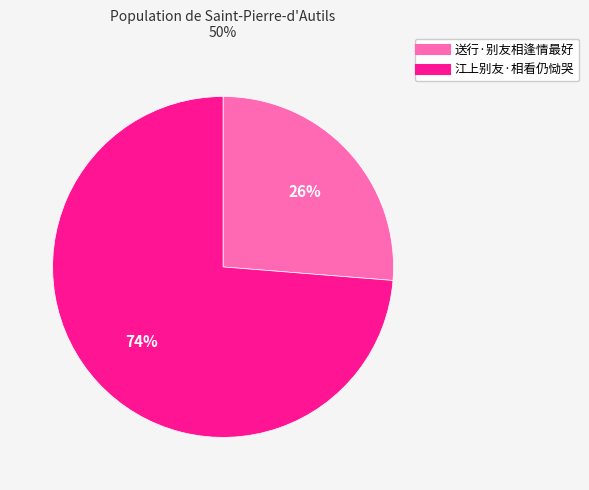

To the nearest percent, what percentage of the pie is 送行·别友相逢情最好?

26%